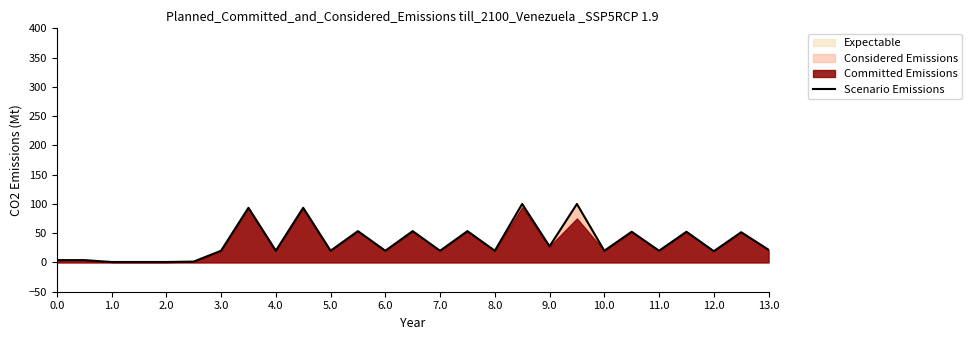

What is the maximum value for Scenario Emissions?

99.9